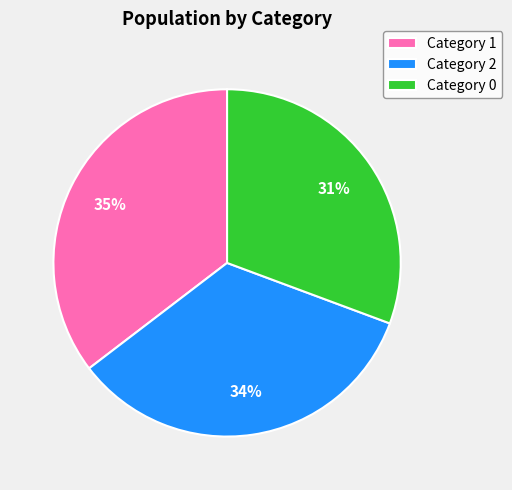

To the nearest percent, what percentage of the pie is Category 1?

35%